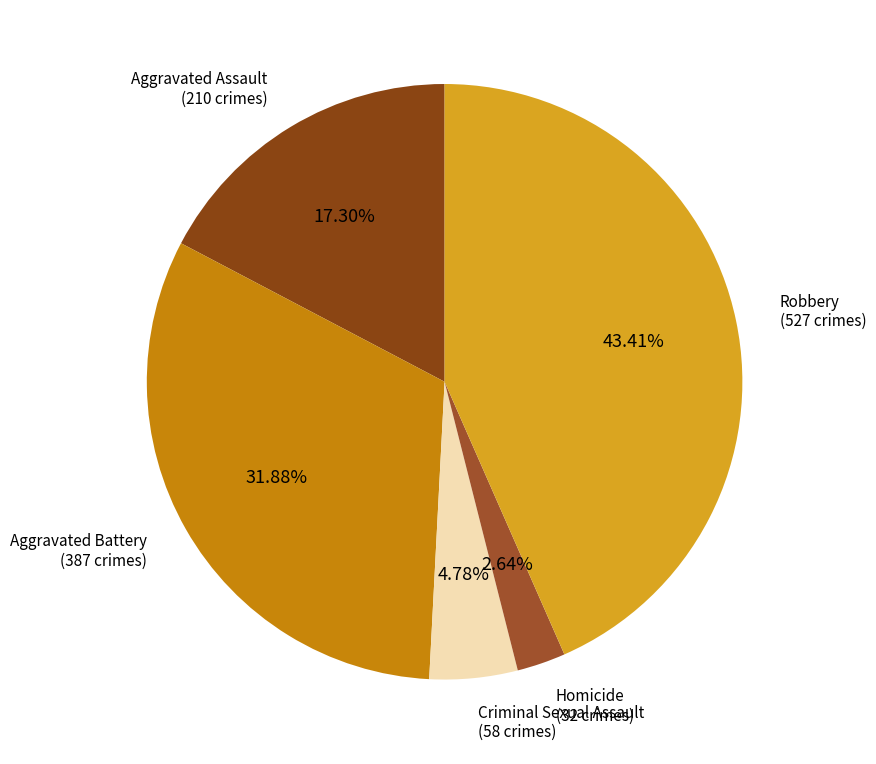

What is the ratio of the value at Aggravated Battery to the value at Criminal Sexual Assault?

6.7